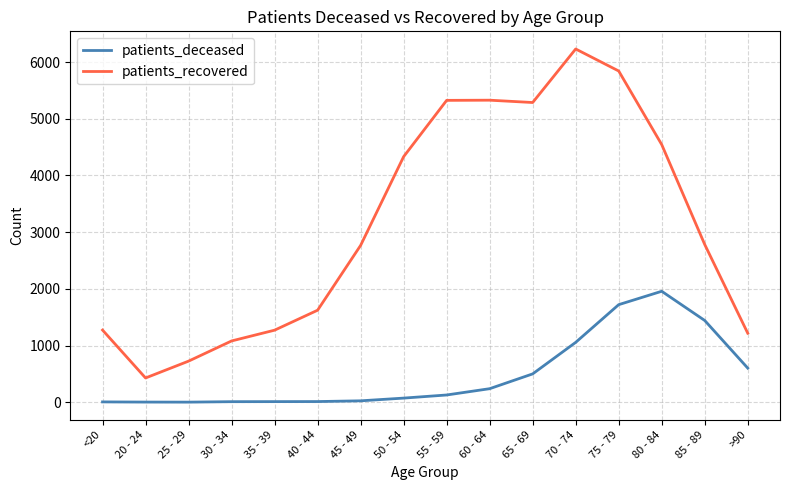

Is it true that patients_recovered equals 2782 at 85 - 89?

True